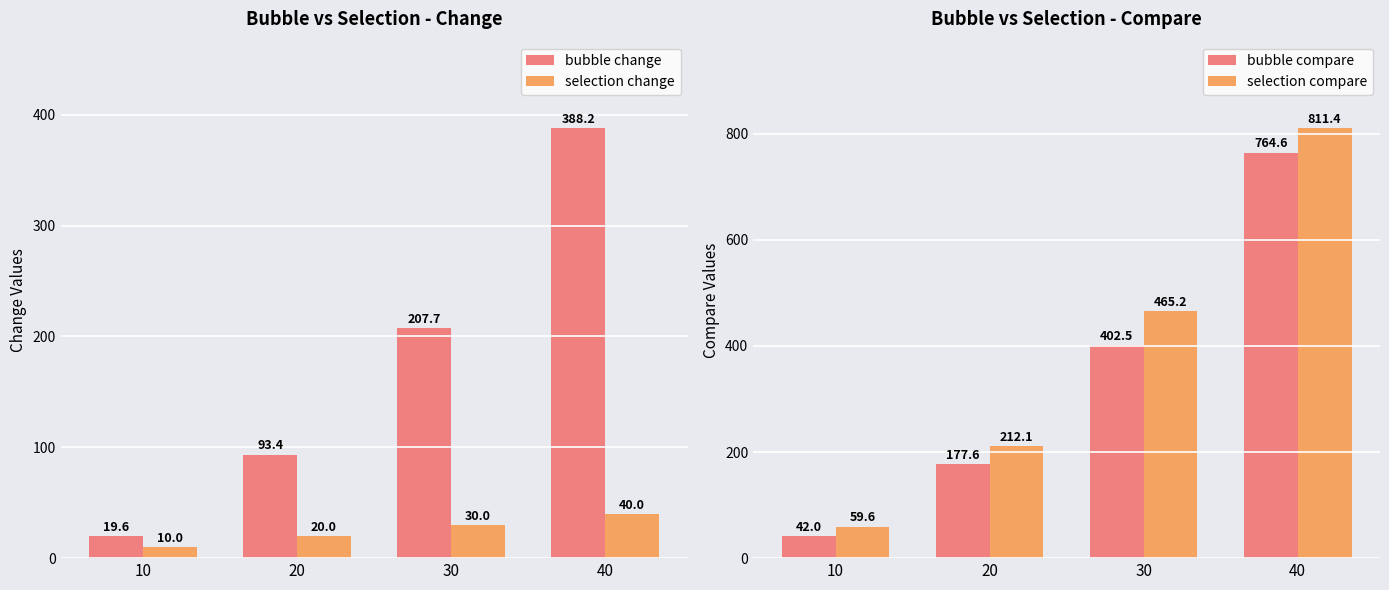

Where does the selection change series first go above 30?

40